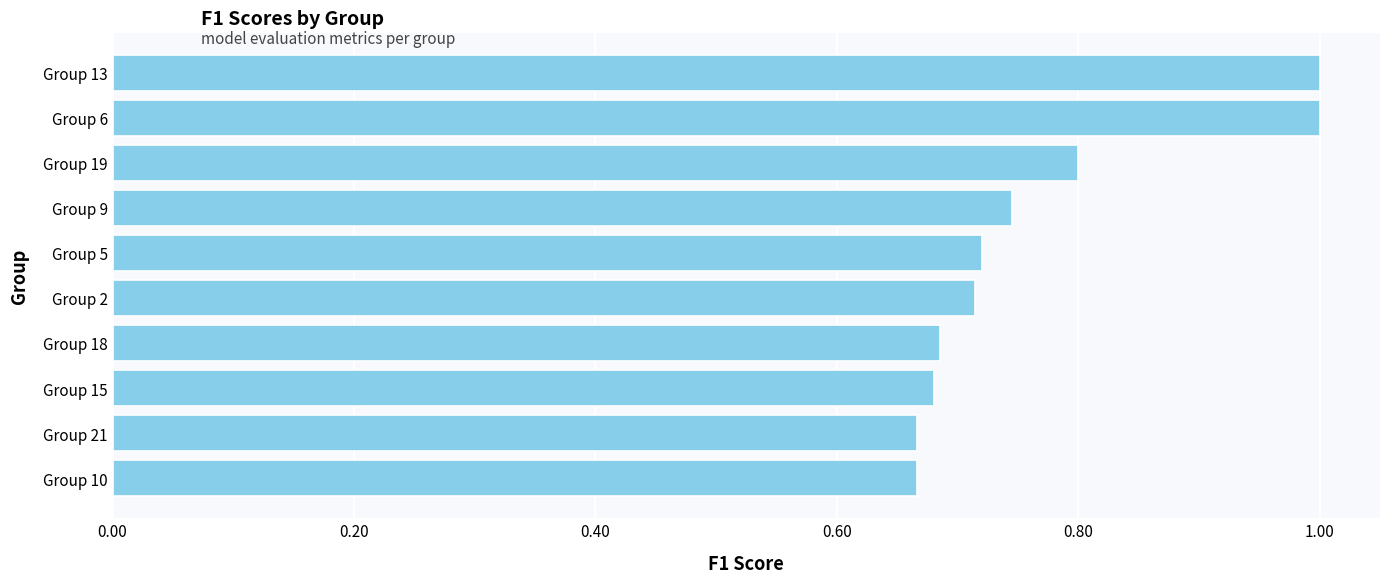

What is the difference between the maximum and second lowest values?

0.3